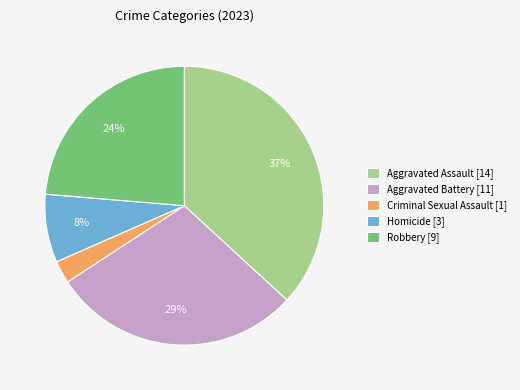

How many segments does this pie chart have?

5